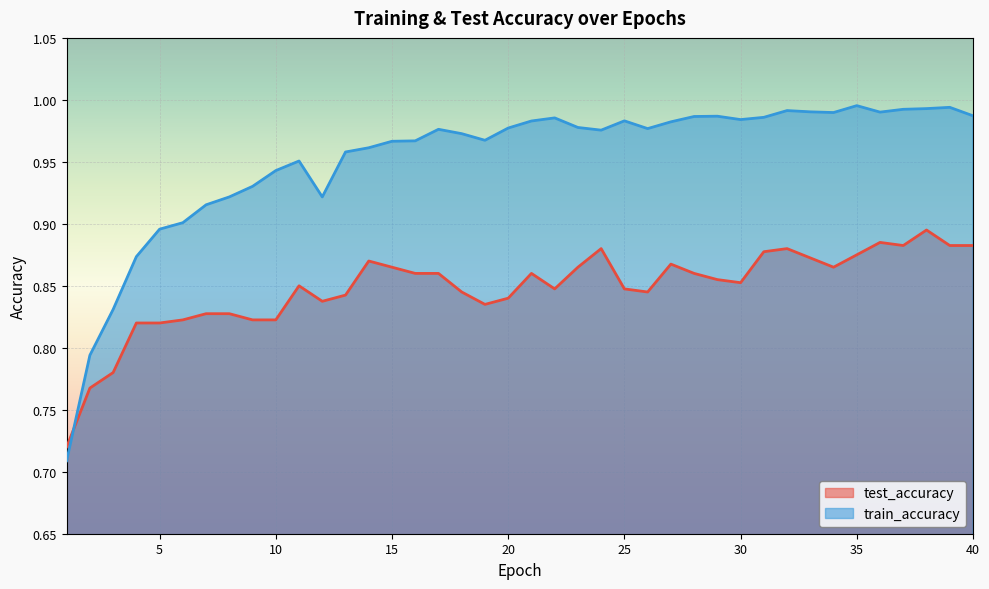

What is the minimum value shown in the chart?

0.7